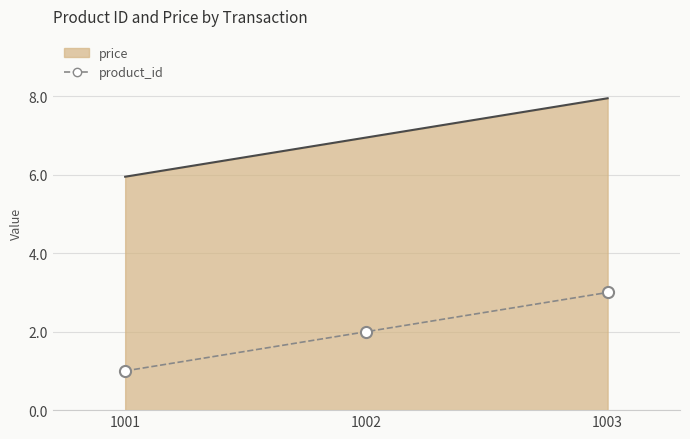

At which label does product_id reach its minimum?

1001